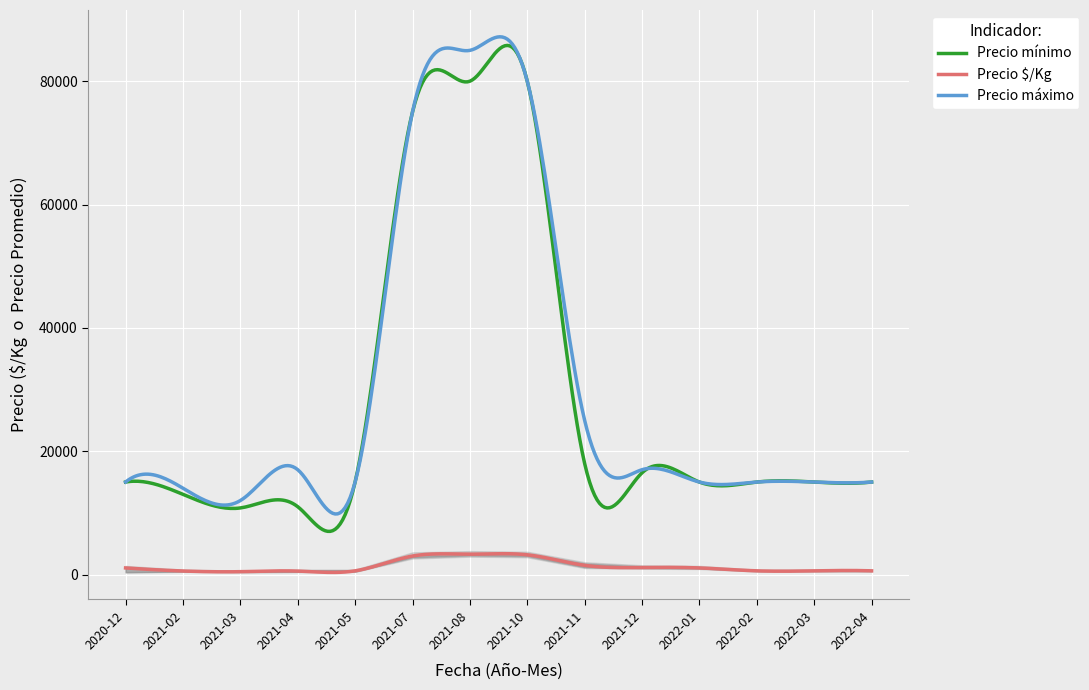

Reading left to right, what are all the values shown in this chart?

Precio $/Kg: 2020-12=1071	2021-02=573	2021-03=464	2021-04=560	2021-05=600	2021-07=3000	2021-08=3300	2021-10=3200	2021-11=1493	2021-12=1141	2022-01=1071	2022-02=600	2022-03=600	2022-04=600
Precio mínimo: 2020-12=15000	2021-02=13000	2021-03=10800	2021-04=11000	2021-05=15000	2021-07=75000	2021-08=80000	2021-10=80000	2021-11=18000	2021-12=16500	2022-01=15000	2022-02=15000	2022-03=15000	2022-04=15000
Precio máximo: 2020-12=15000	2021-02=14000	2021-03=12000	2021-04=17000	2021-05=15000	2021-07=75000	2021-08=85000	2021-10=80000	2021-11=25000	2021-12=17000	2022-01=15000	2022-02=15000	2022-03=15000	2022-04=15000